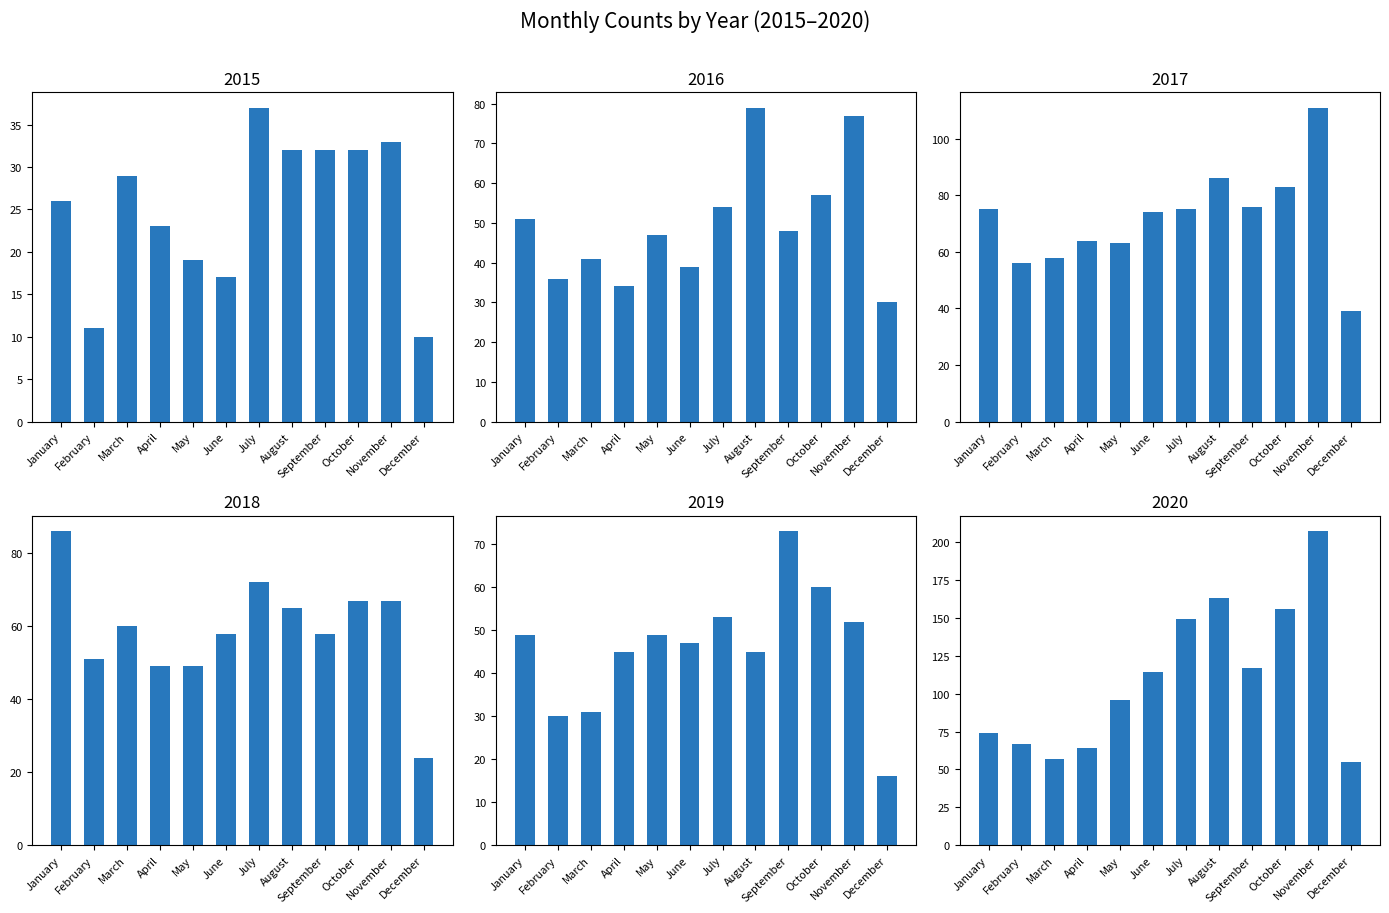

Is the value of 2018 at June greater than the value of 2017 at April?

No